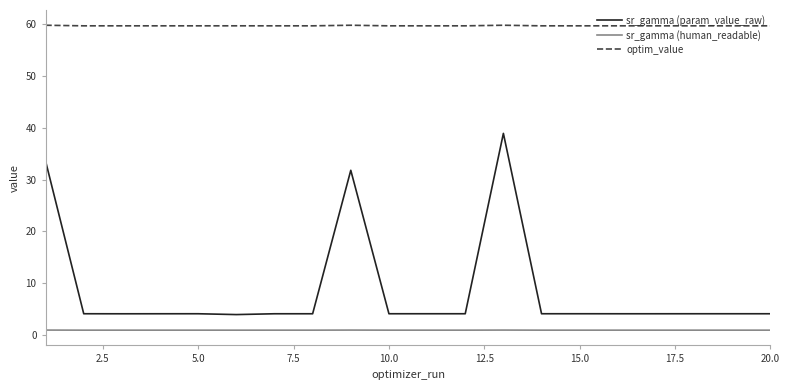

Which series has the largest total across all categories?

optim_value